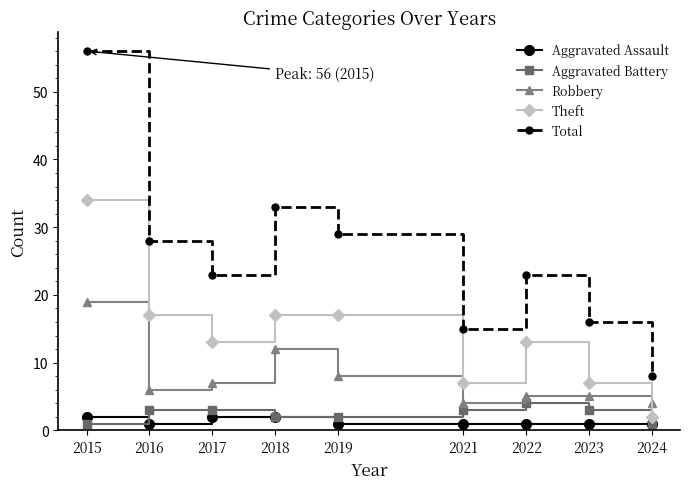

Is it true that Total equals 29 at 2019?

True